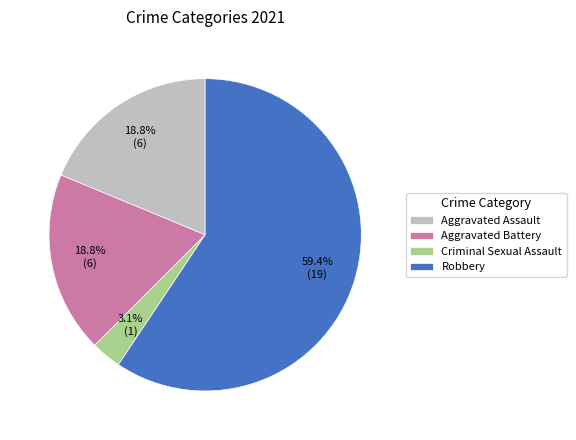

What is the total percentage of Aggravated Battery and Robbery?

78.1%